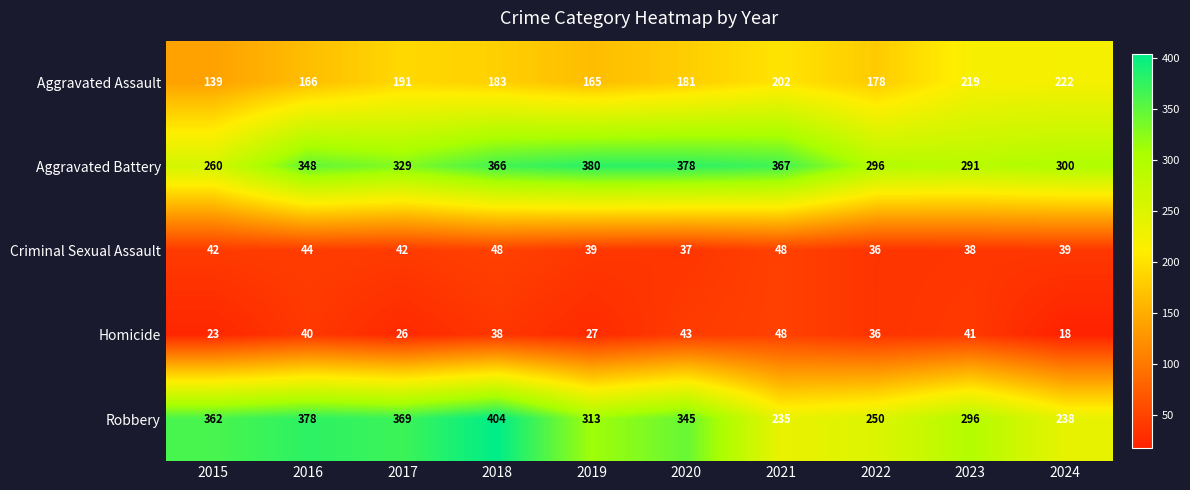

Where does the Aggravated Assault series first go above 183?

2017